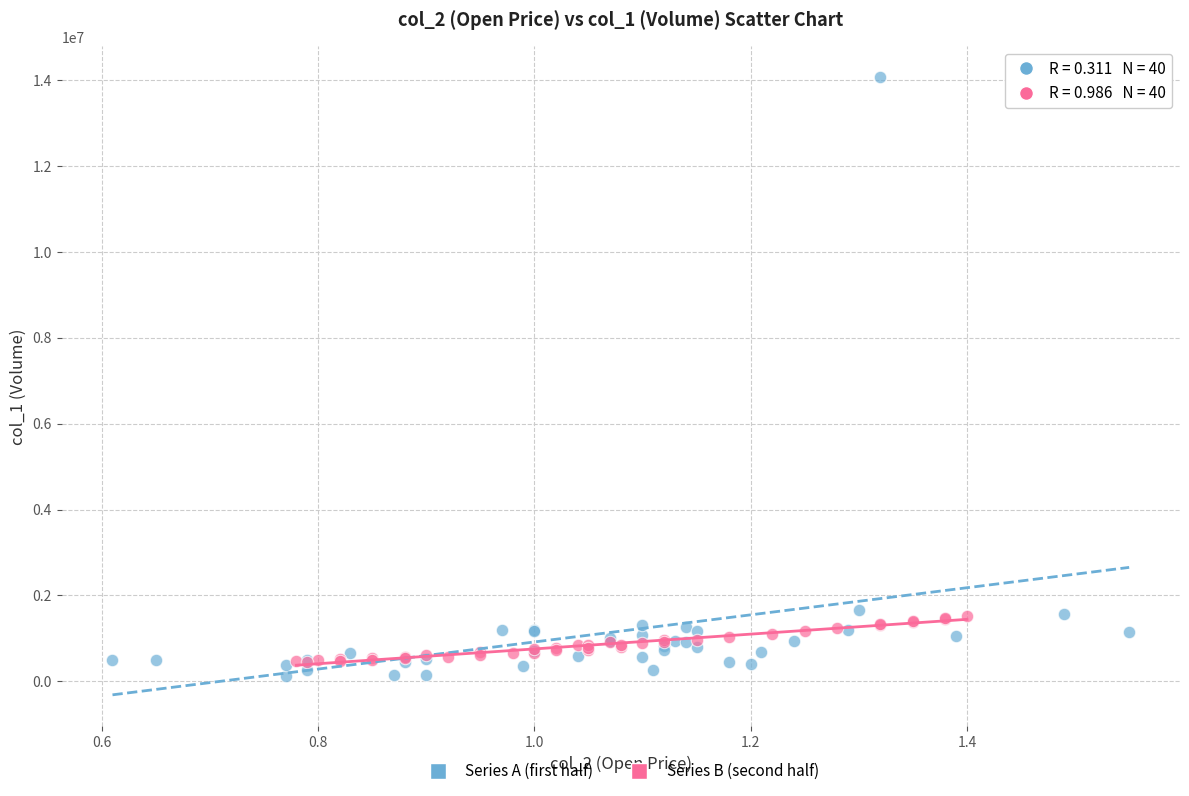

Which series contains the highest Y value?

Series A (first half)